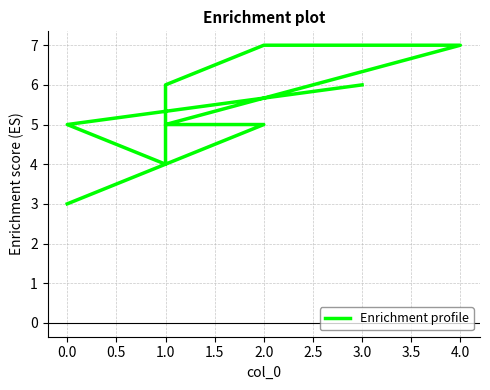

What is the average value?

5